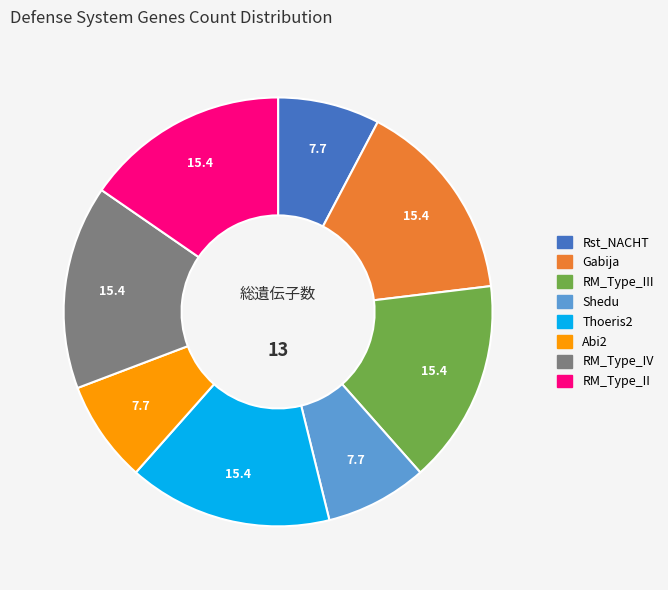

Is there any slice that represents more than half of the pie?

No